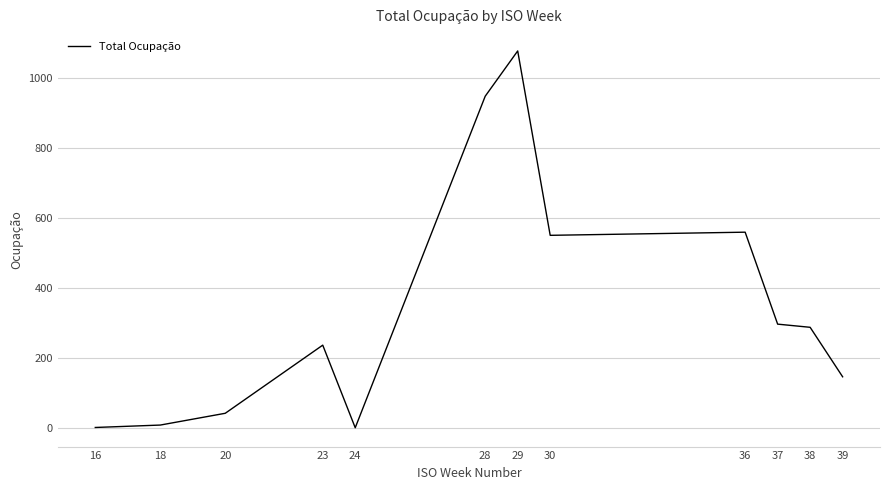

Which label corresponds to the largest value in the chart?

29